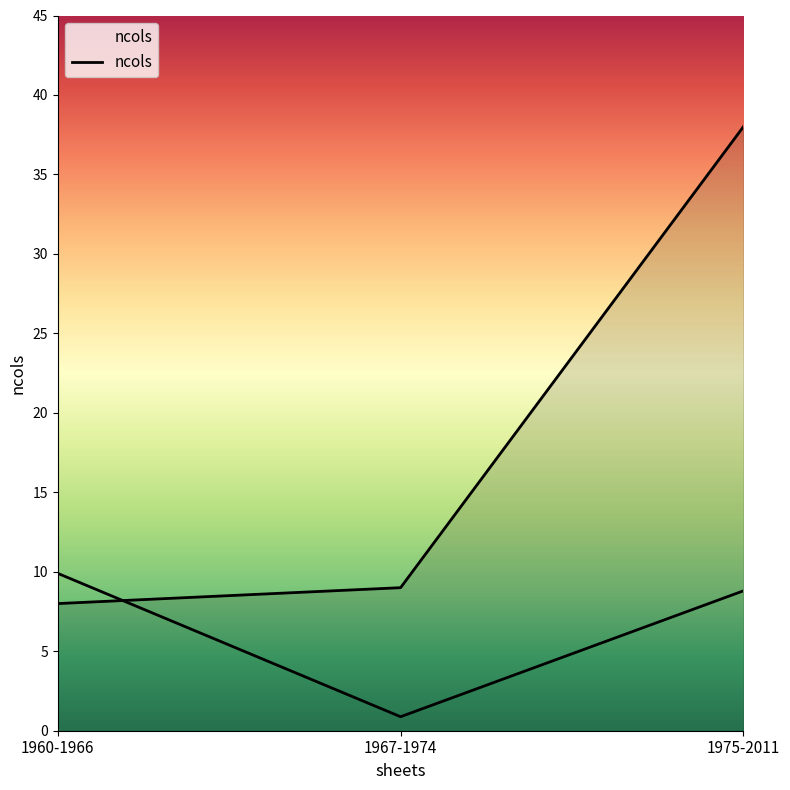

Which category has the highest value across all series?

1975-2011